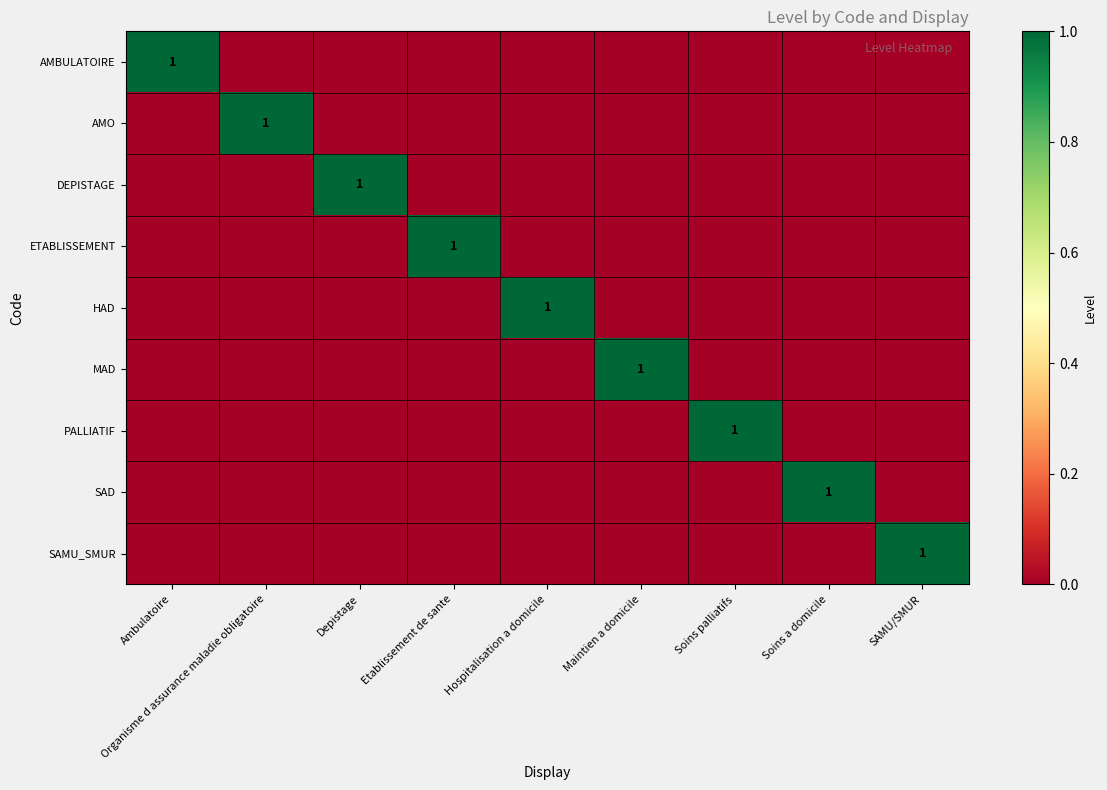

At which category is the sum across all series the highest?

Ambulatoire